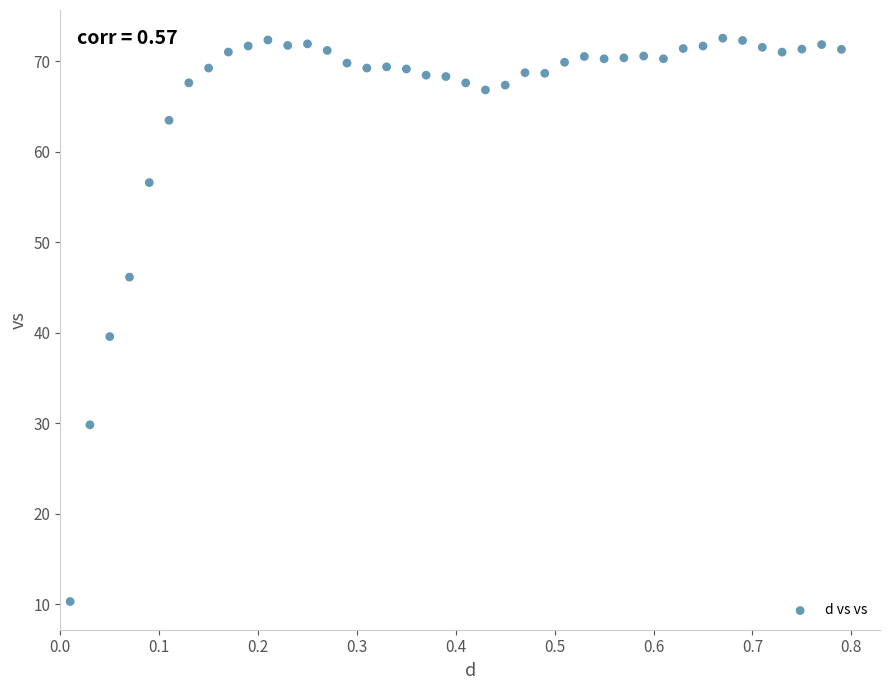

What is the range of Y values (max minus min)?

62.2